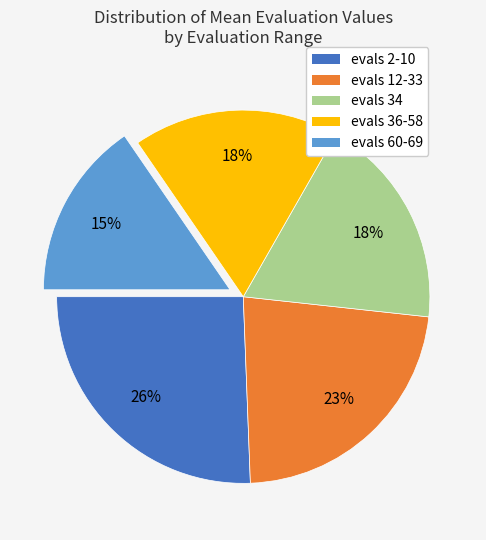

Is there any slice that represents more than half of the pie?

No